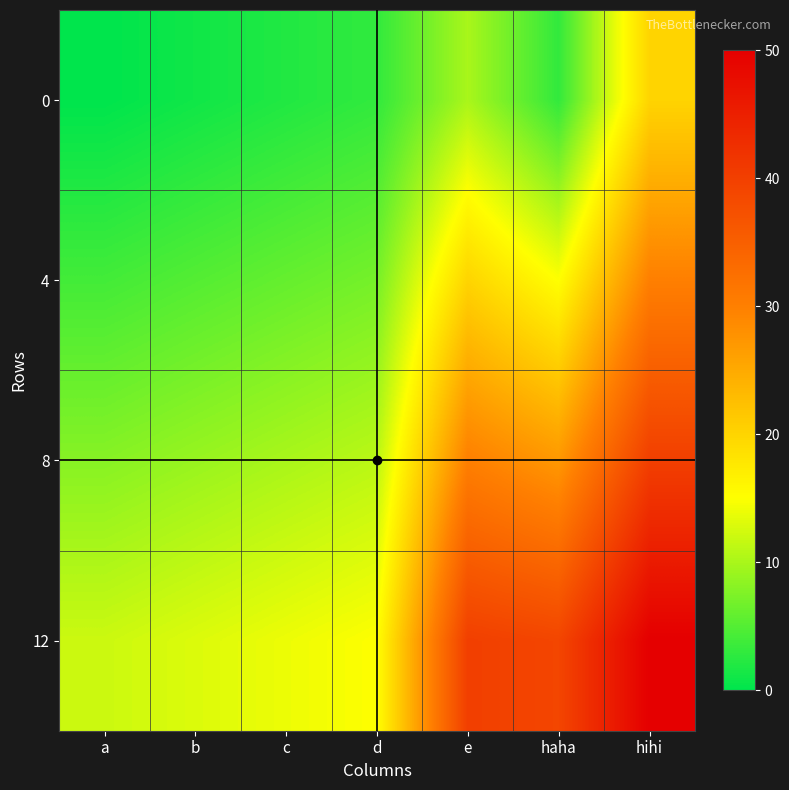

Reading right to left, extract all data points from this chart.

0: hihi=20	haha=3	e=10	d=3	c=2	b=1	a=0
4: hihi=30	haha=15	e=20	d=7	c=6	b=5	a=4
8: hihi=40	haha=27	e=30	d=11	c=10	b=9	a=8
12: hihi=50	haha=39	e=40	d=15	c=14	b=13	a=12